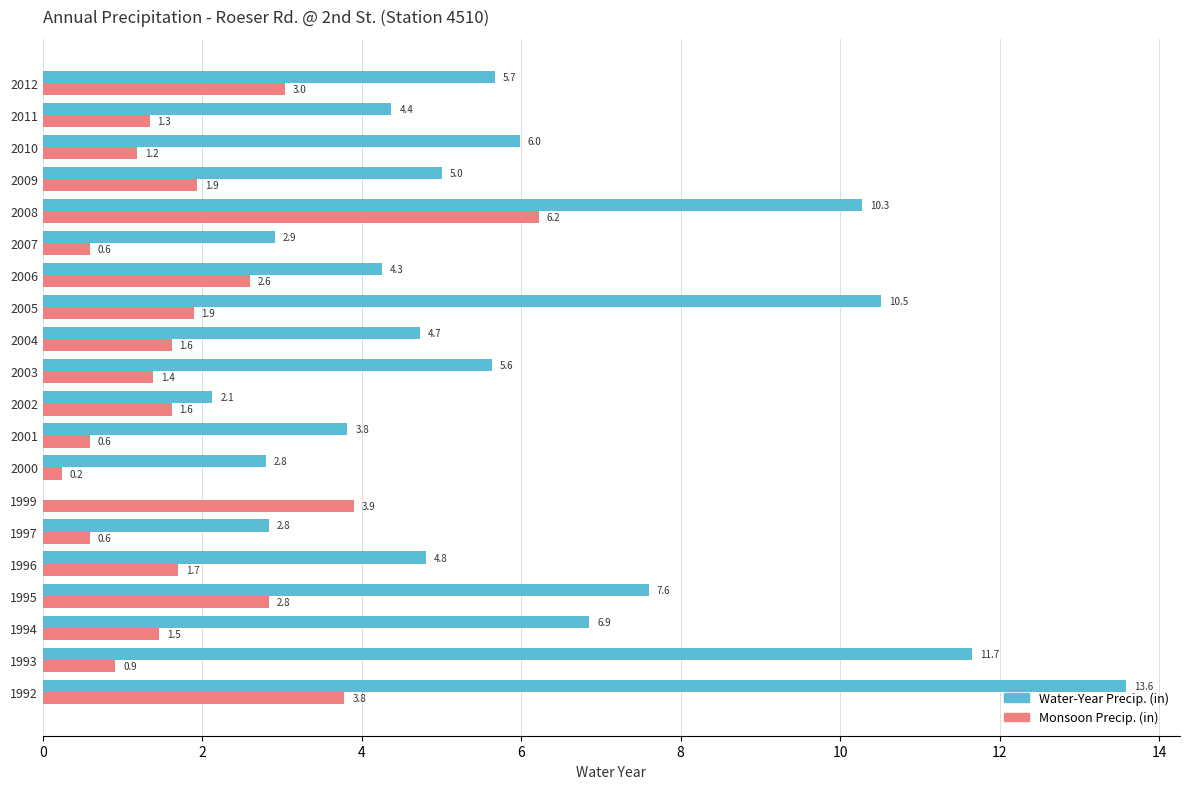

Which series changed the most between 2010 and 2012?

Monsoon Precip. (in)